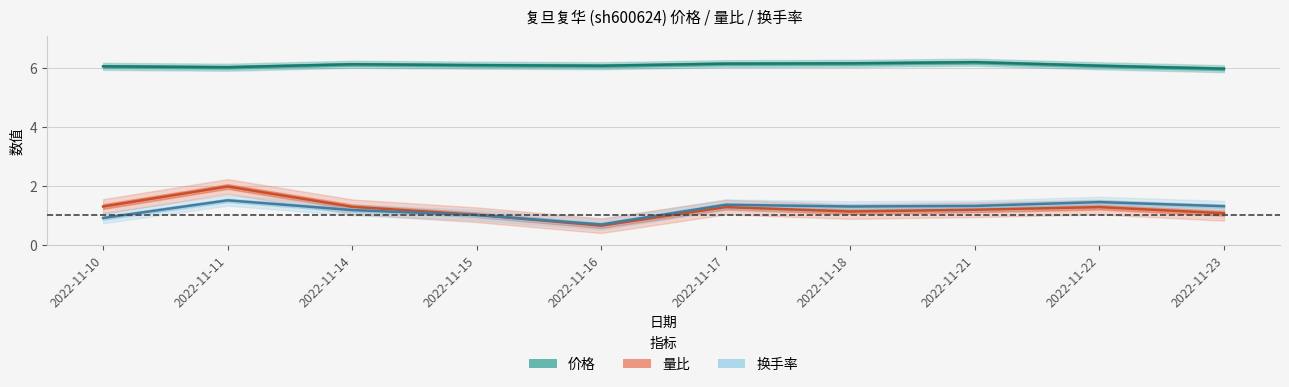

Count the number of categories in the chart.

10